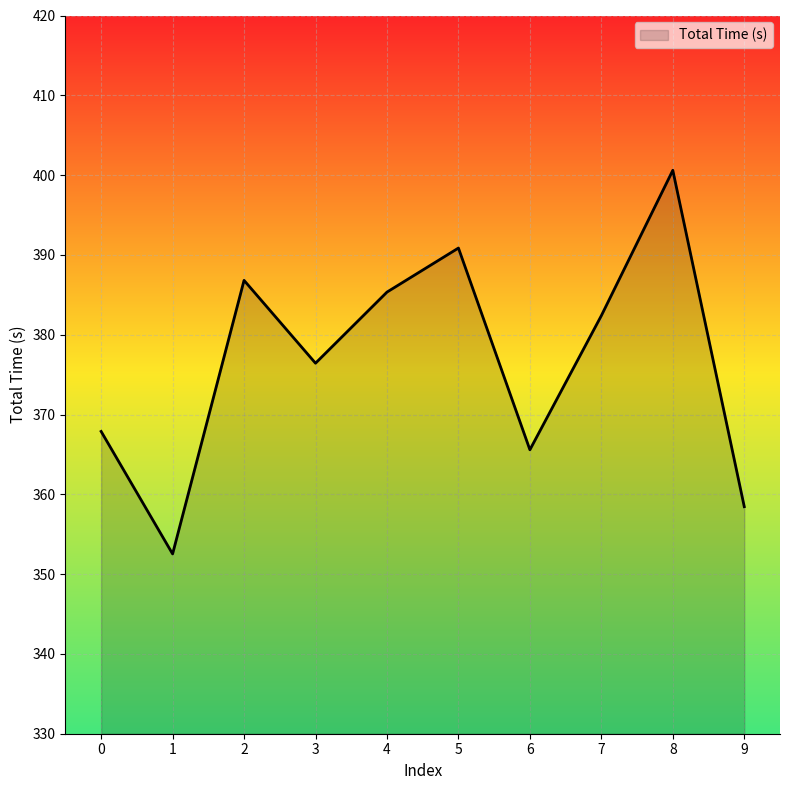

What is the difference between the maximum and minimum values?

48.1